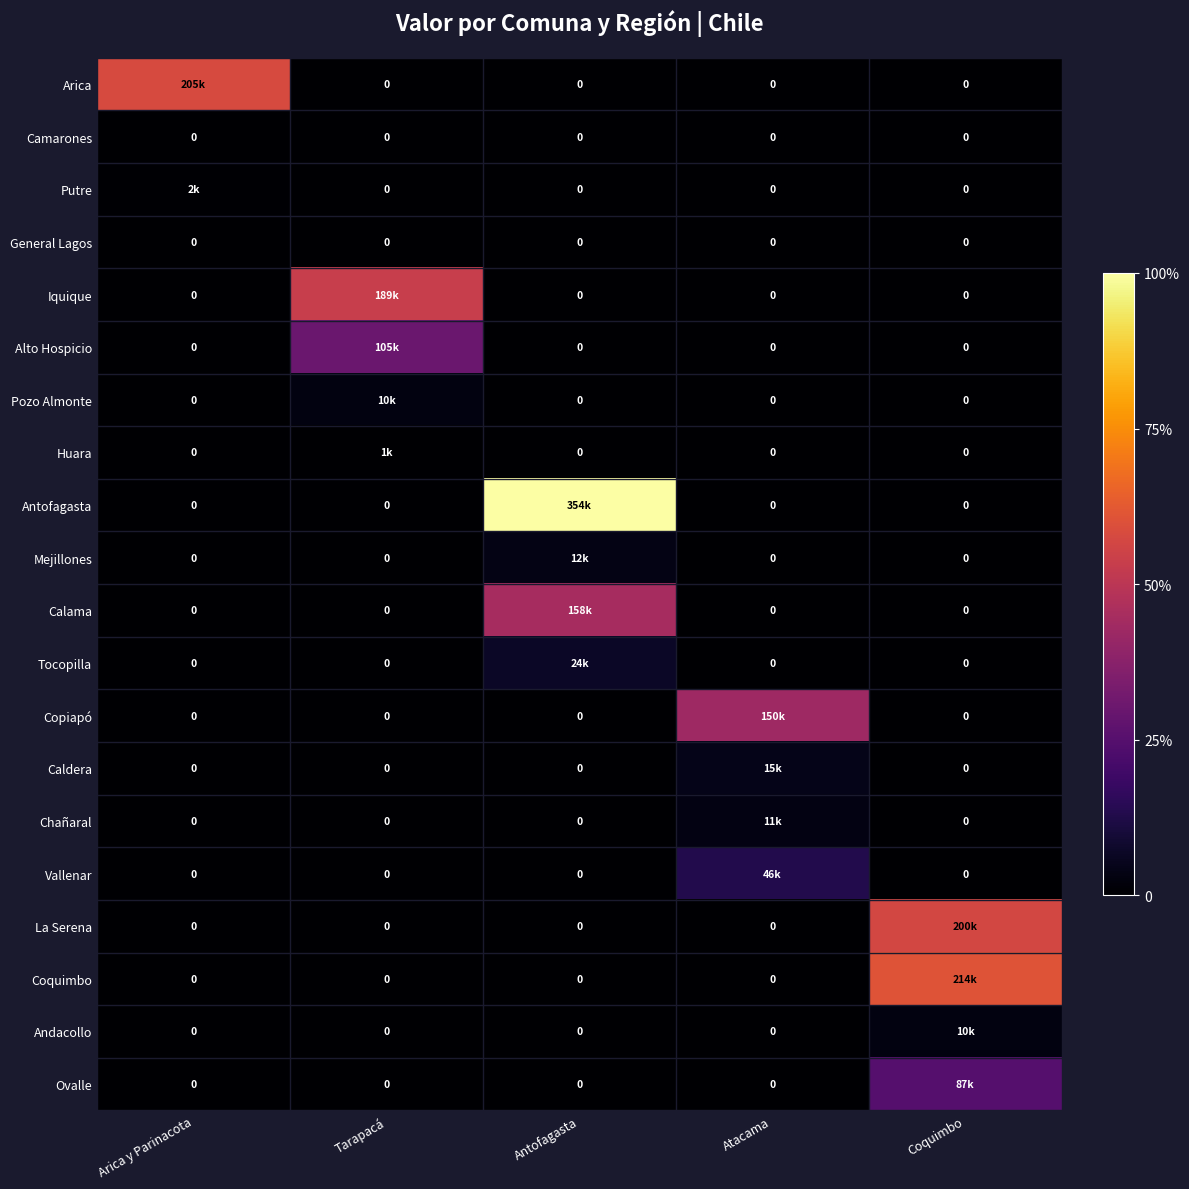

Which label corresponds to the largest value in the chart?

Antofagasta